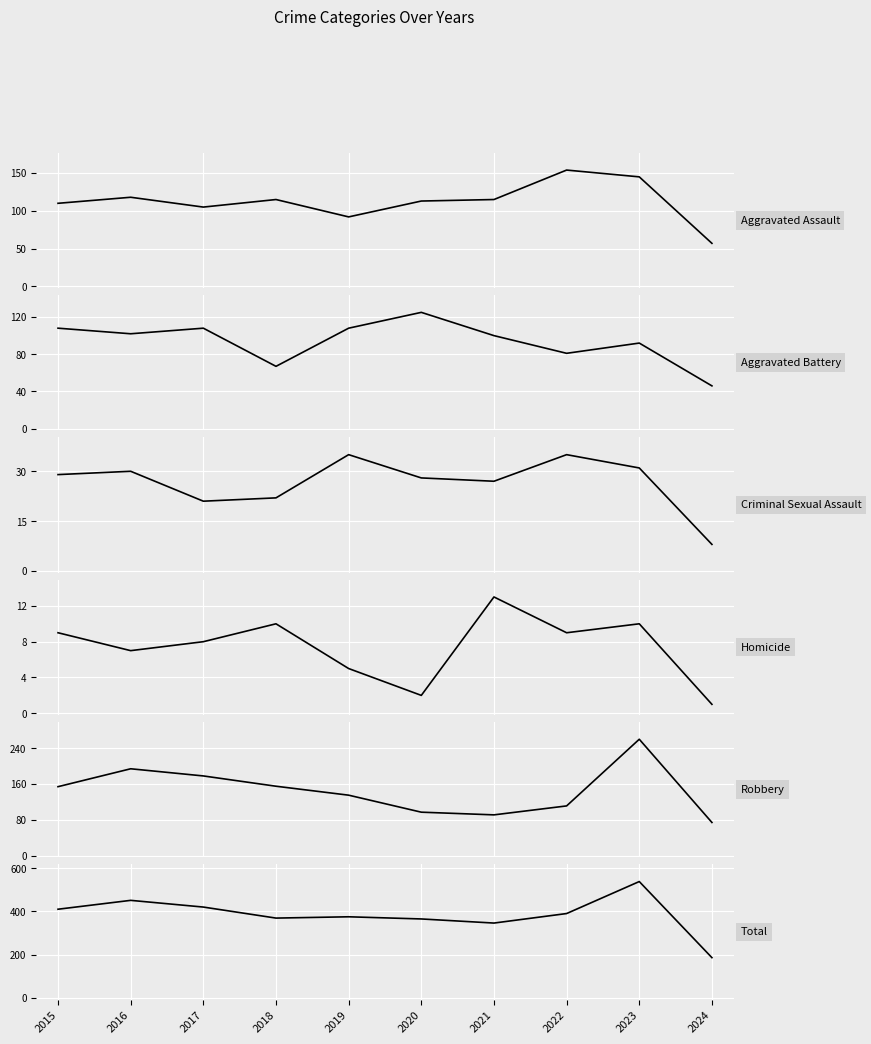

Which series has the largest total across all categories?

Total